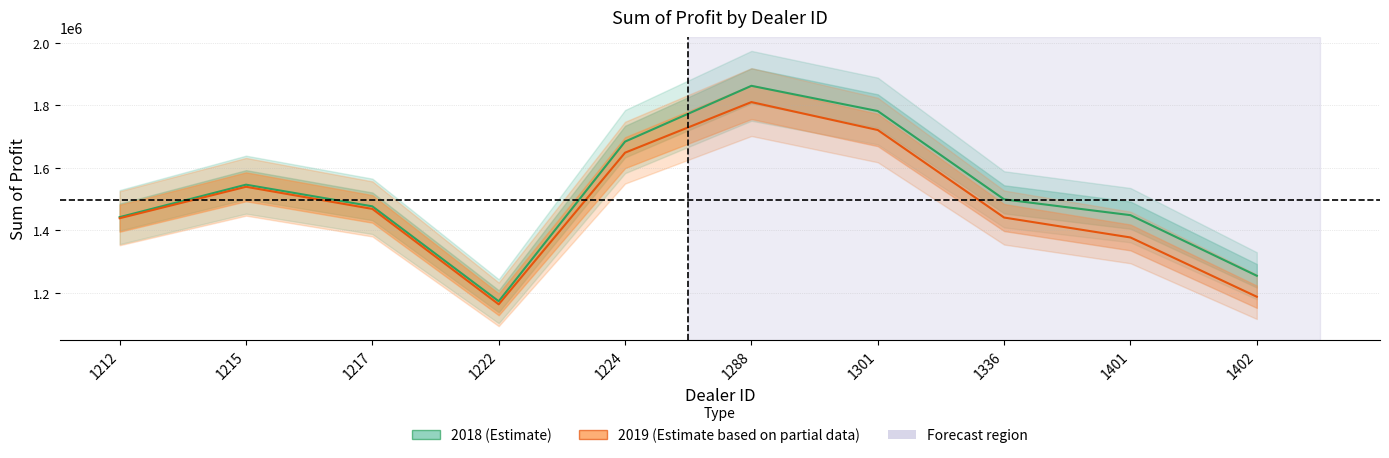

What is the average value of the 2019 series?

1479773.8